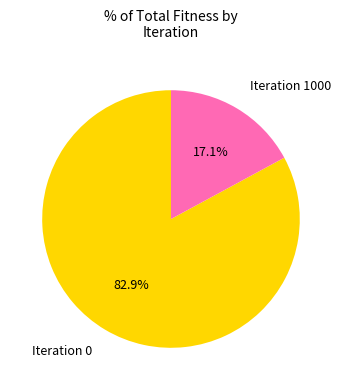

Between Iteration 0 and Iteration 1000, which is larger?

Iteration 0